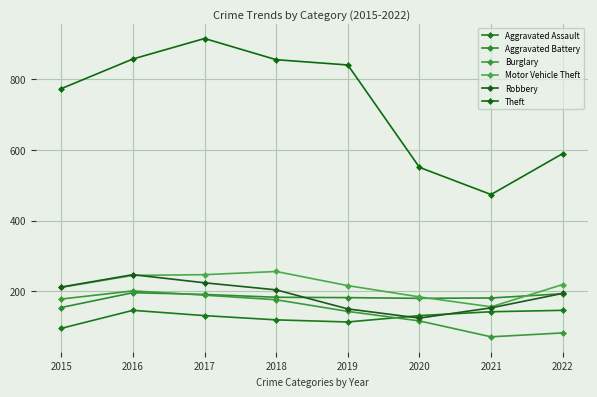

How many interior local peaks does the Robbery series have?

1